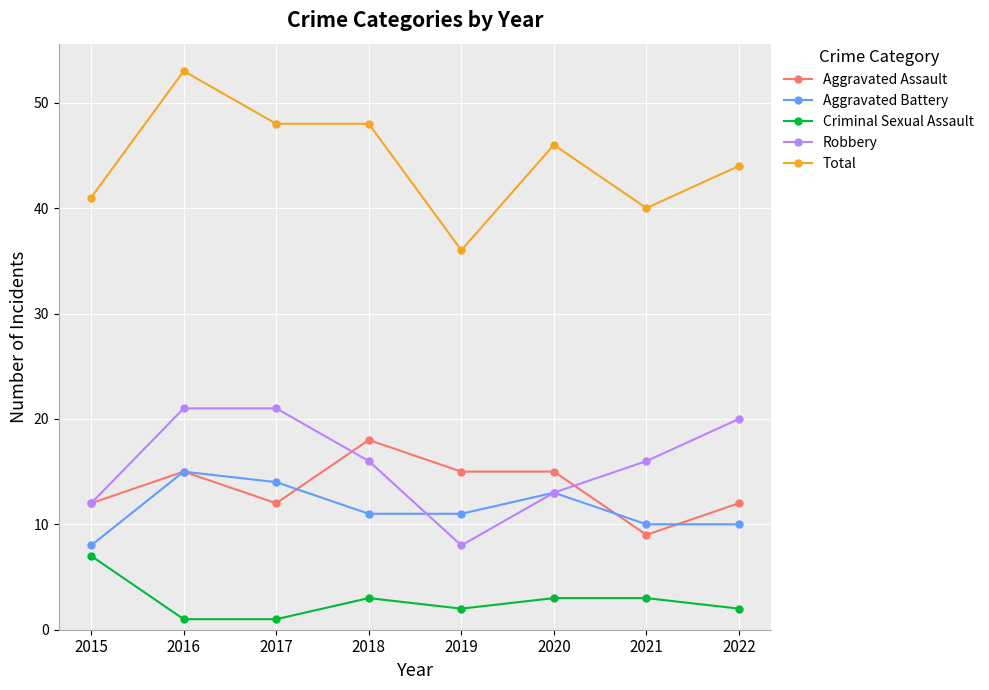

Is this an area chart (filled region under the line)?

No